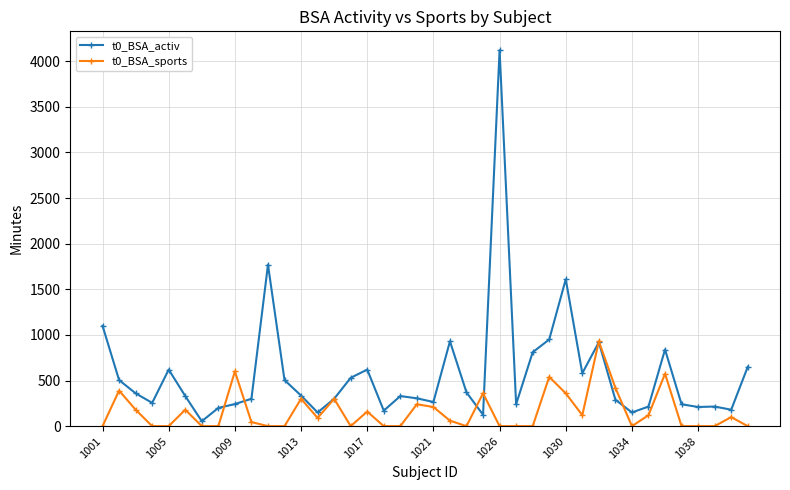

True or false: t0_BSA_activ has more than 0 points higher than both neighbors.

True